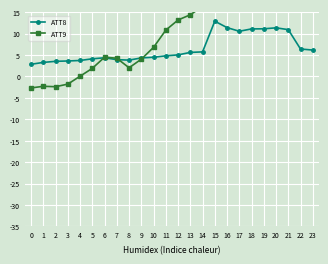

What is the lowest value of the ATT9 series?

-2.7